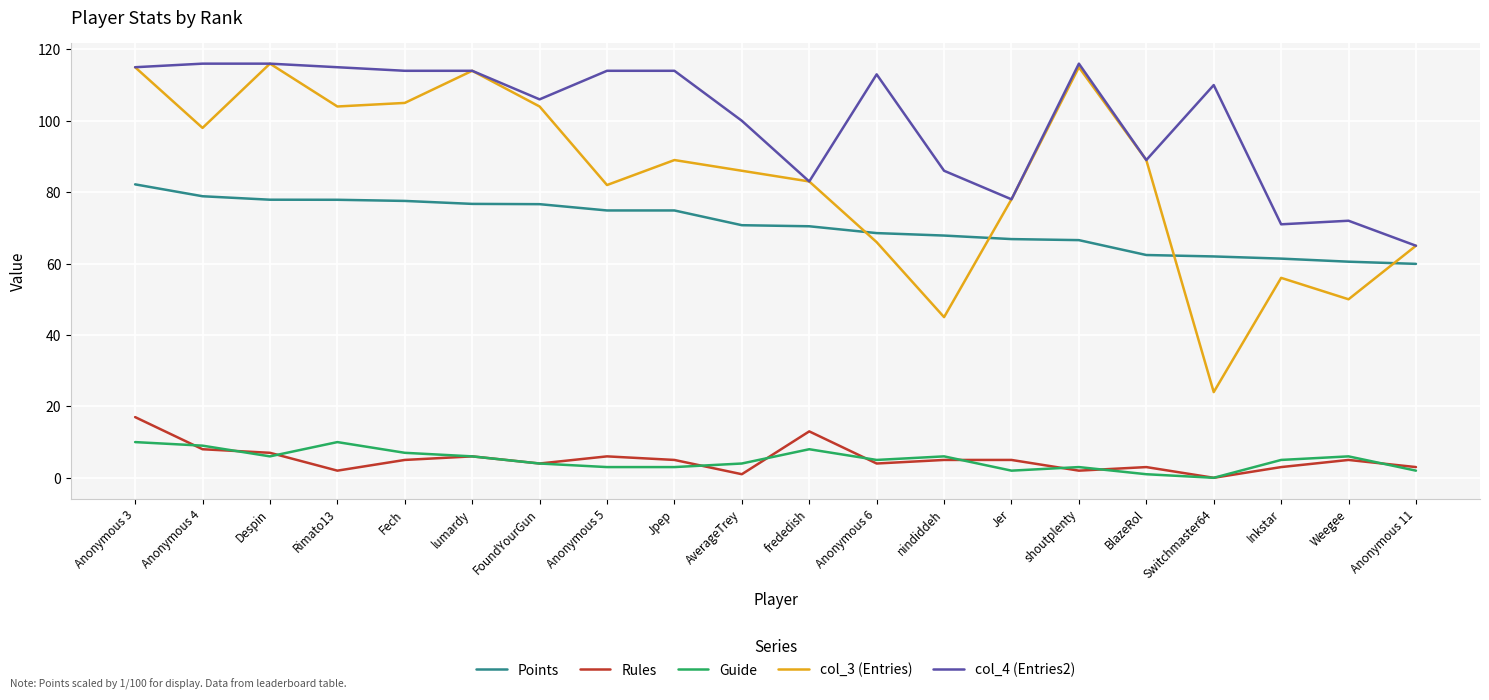

Count the number of data series in this chart.

5